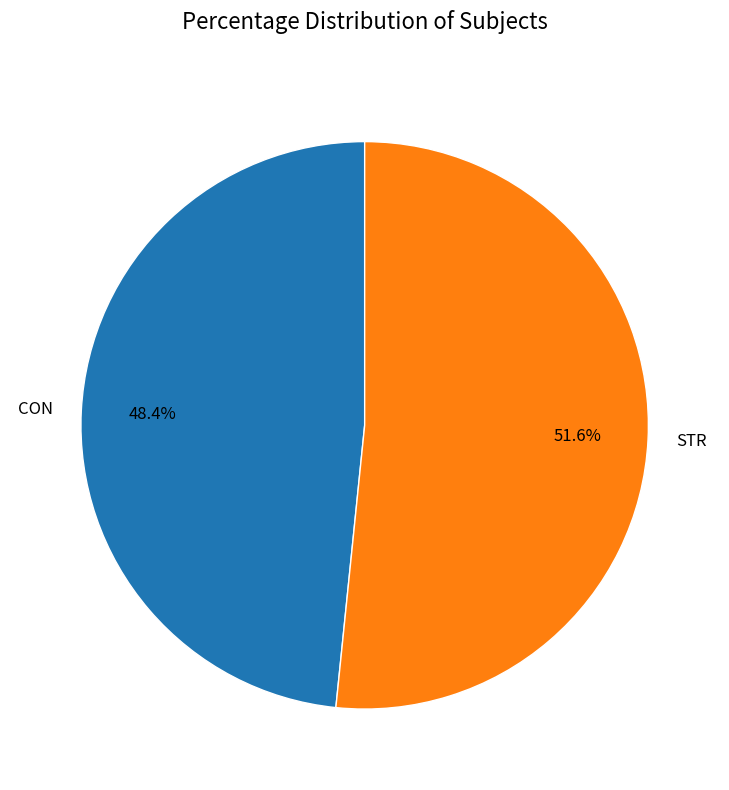

Which has a higher value, STR or CON?

STR